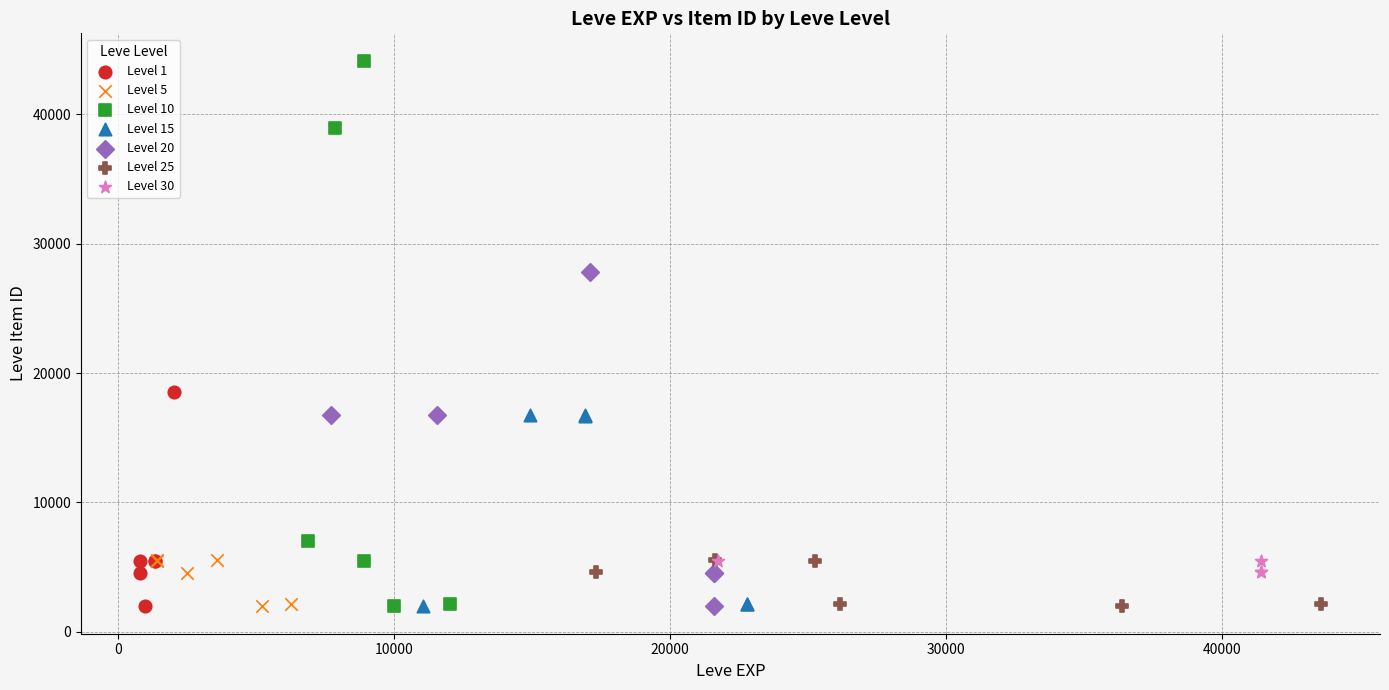

What are all the series names shown in the legend?

Level 1, Level 5, Level 10, Level 15, Level 20, Level 25, Level 30